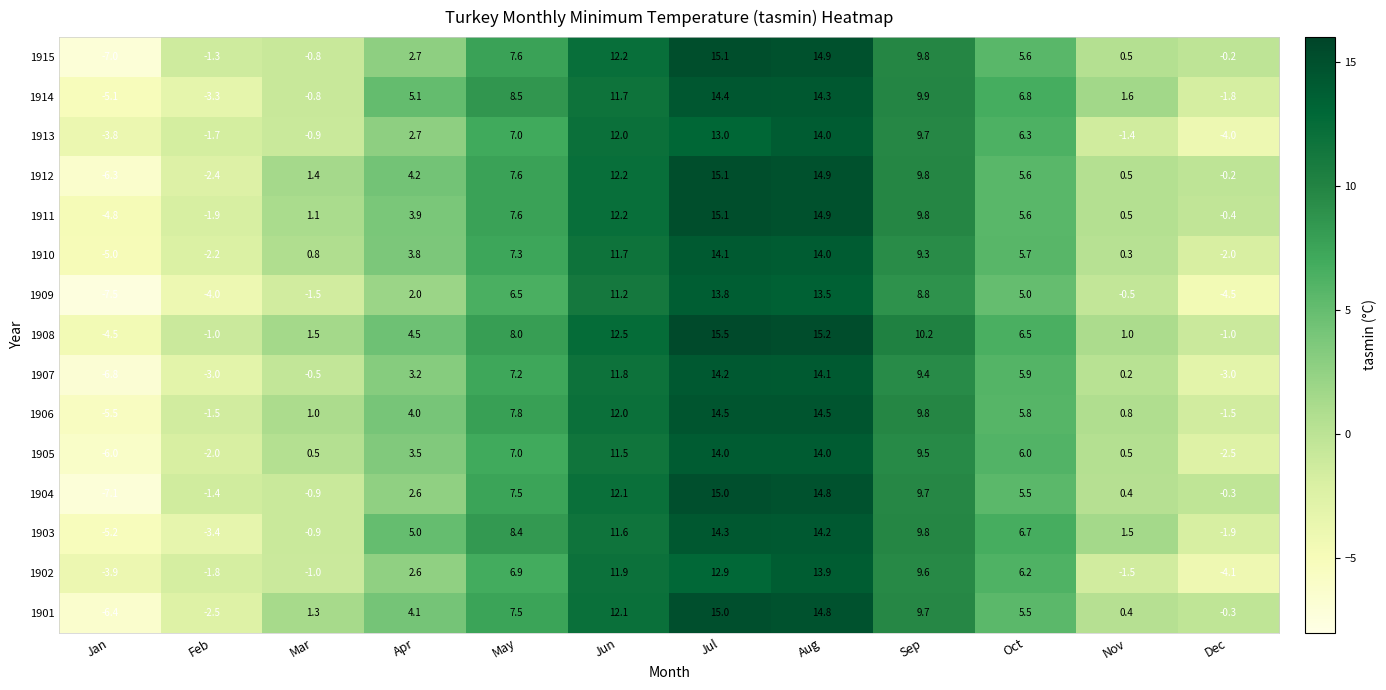

How many positive values does the 1908 series have?

9